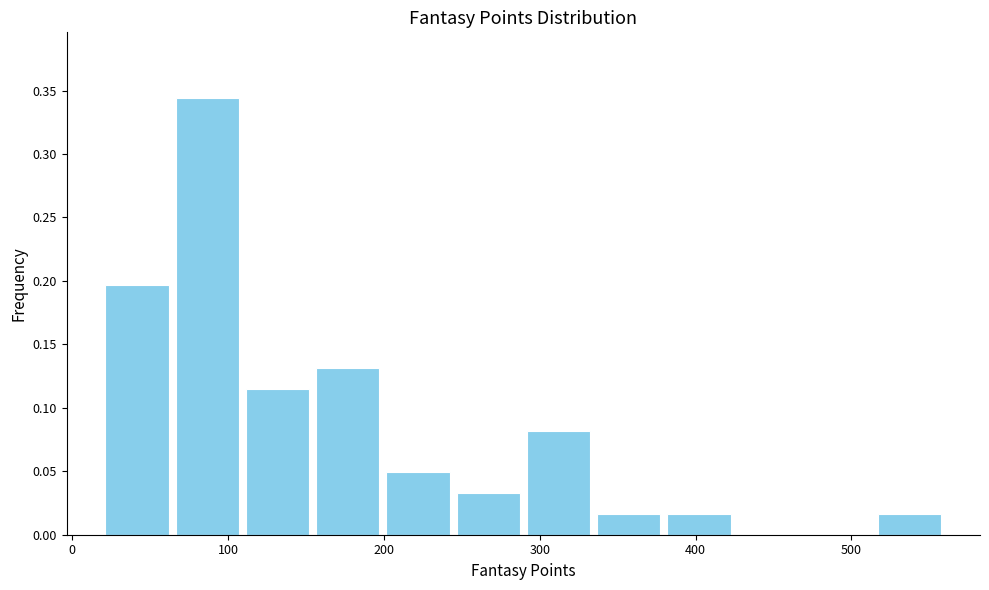

Reading left to right, transcribe this chart: for each bar, give the range it covers on the x-axis and its height. Neither the bar edges nor the heights are printed on the chart, so give them approximately, as read against the axes.

20 to 60: 0.195
60 to 110: 0.345
110 to 150: 0.115
150 to 200: 0.130
200 to 240: 0.050
240 to 290: 0.035
290 to 330: 0.080
330 to 380: 0.015
380 to 420: 0.015
420 to 470: 0
470 to 510: 0
510 to 560: 0.015